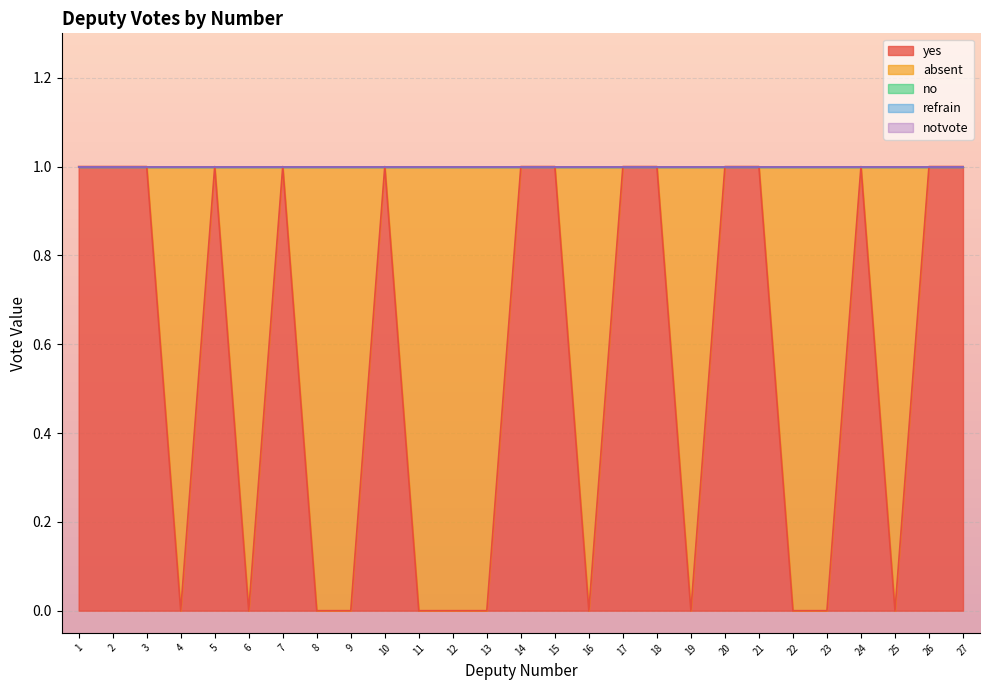

Which series has the largest range (max minus min)?

yes